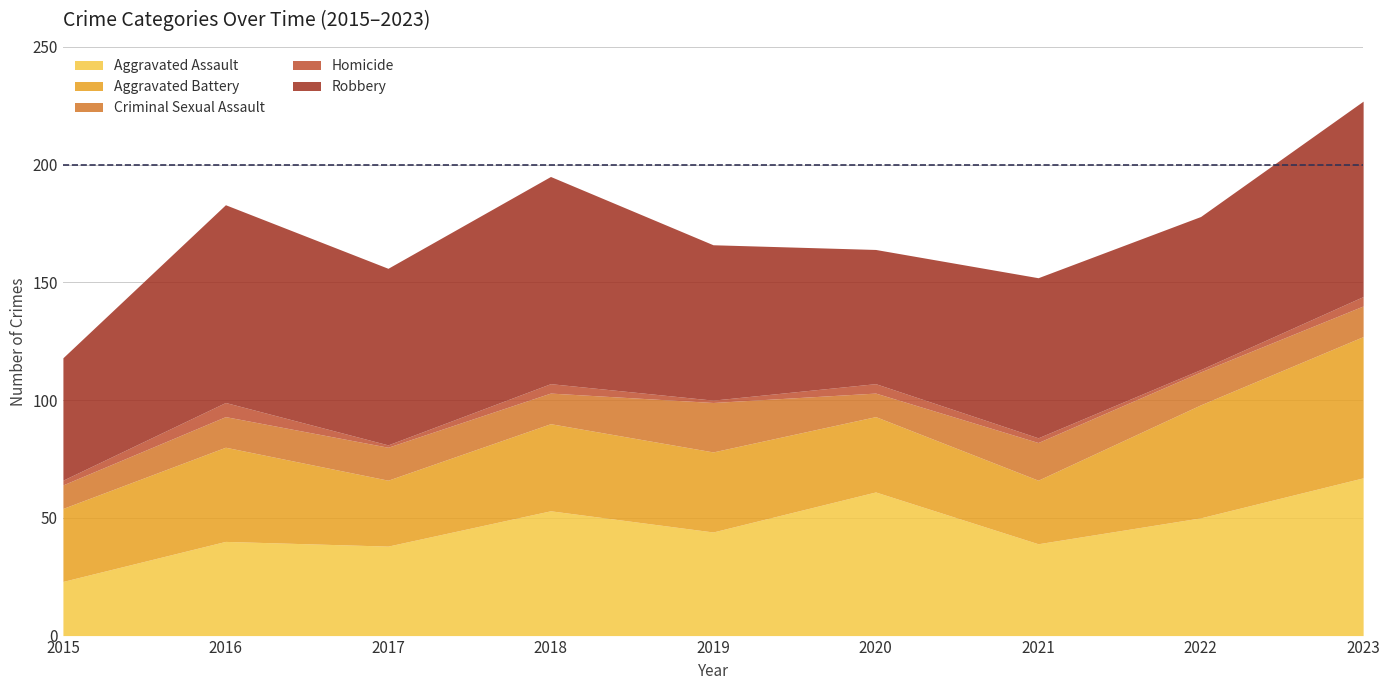

Reading left to right, transcribe all the data shown in this chart.

Aggravated Assault: 23	40	38	53	44	61	39	50	67
Aggravated Battery: 31	40	28	37	34	32	27	48	60
Criminal Sexual Assault: 10	13	14	13	21	10	16	14	13
Homicide: 2	6	1	4	1	4	2	1	4
Robbery: 52	84	75	88	66	57	68	65	83